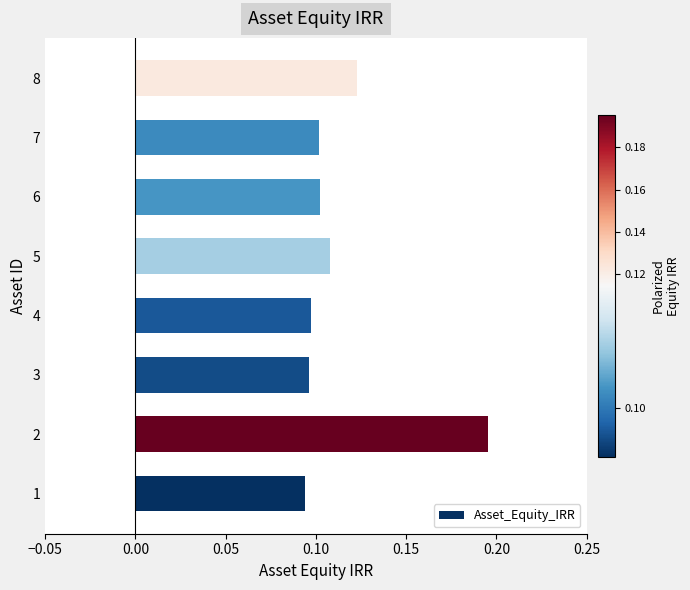

What is the sum of the values at 3 and 2?

0.3